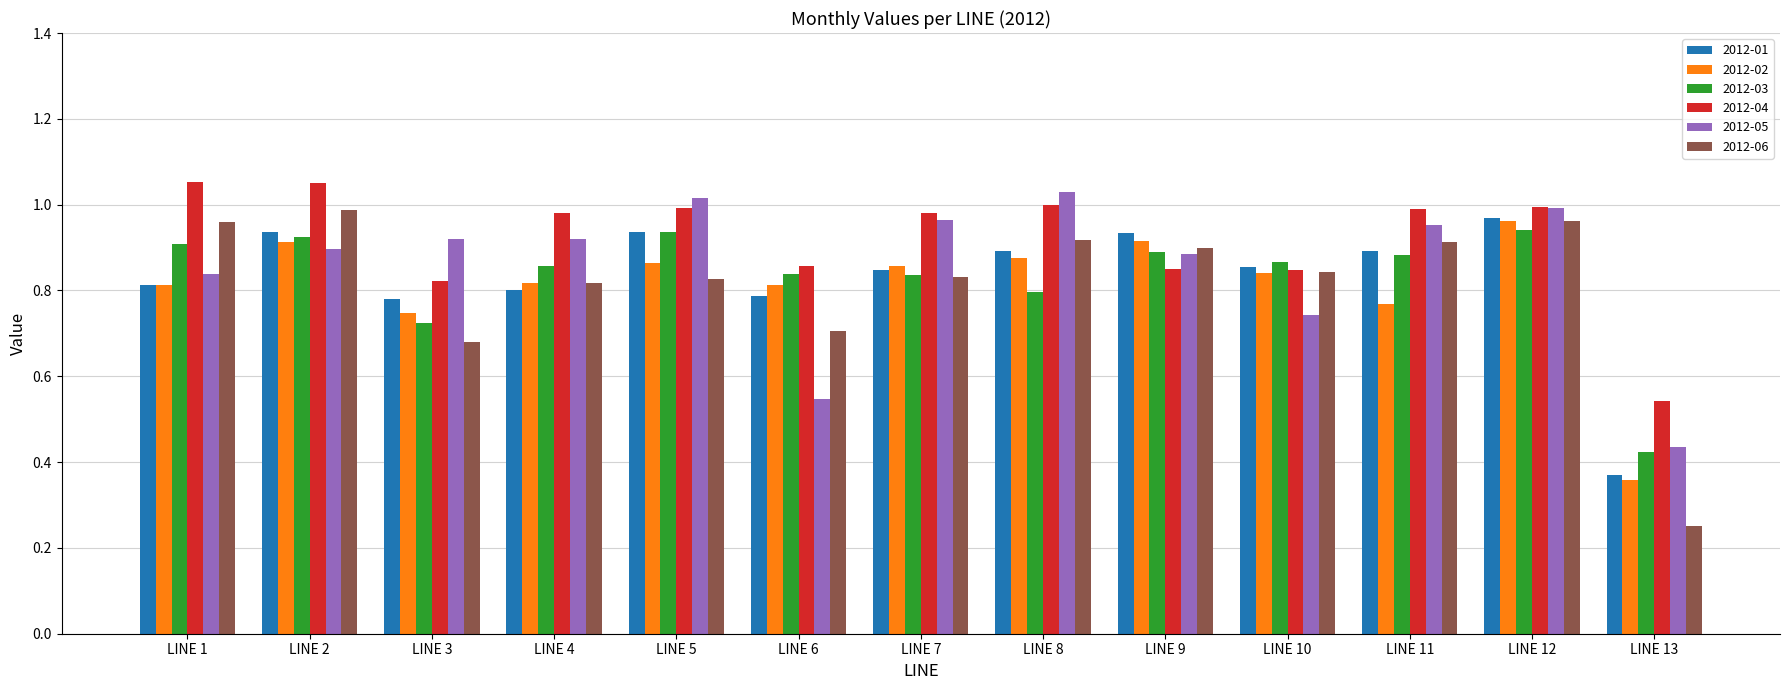

What are all the series names shown in the legend?

2012-01, 2012-02, 2012-03, 2012-04, 2012-05, 2012-06